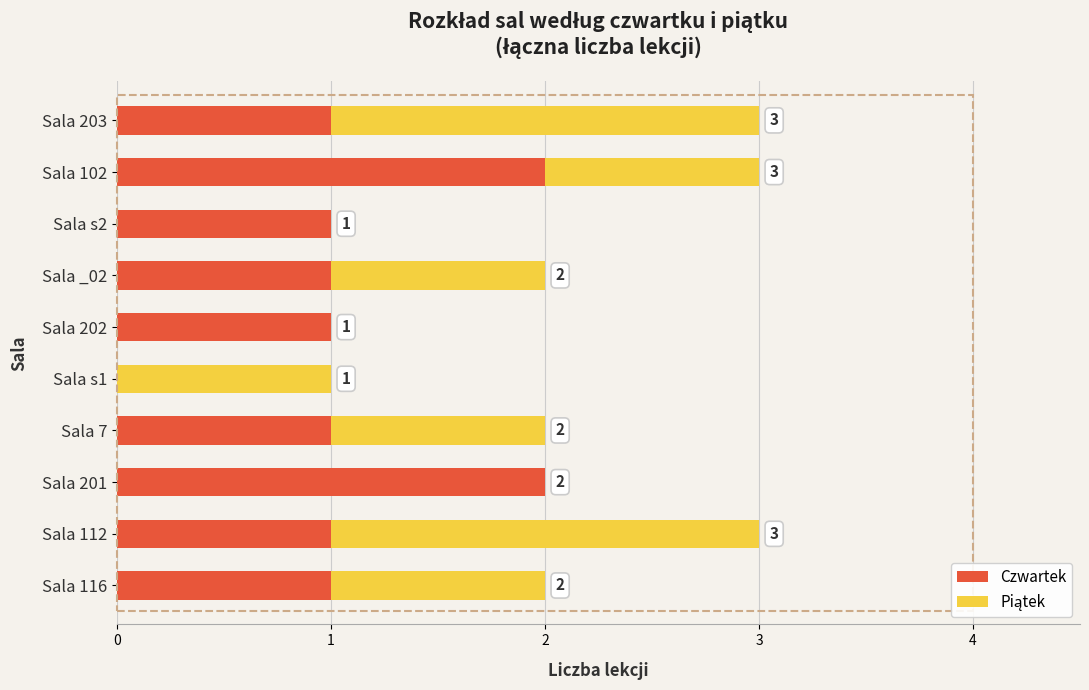

How many distinct data groups are displayed?

2